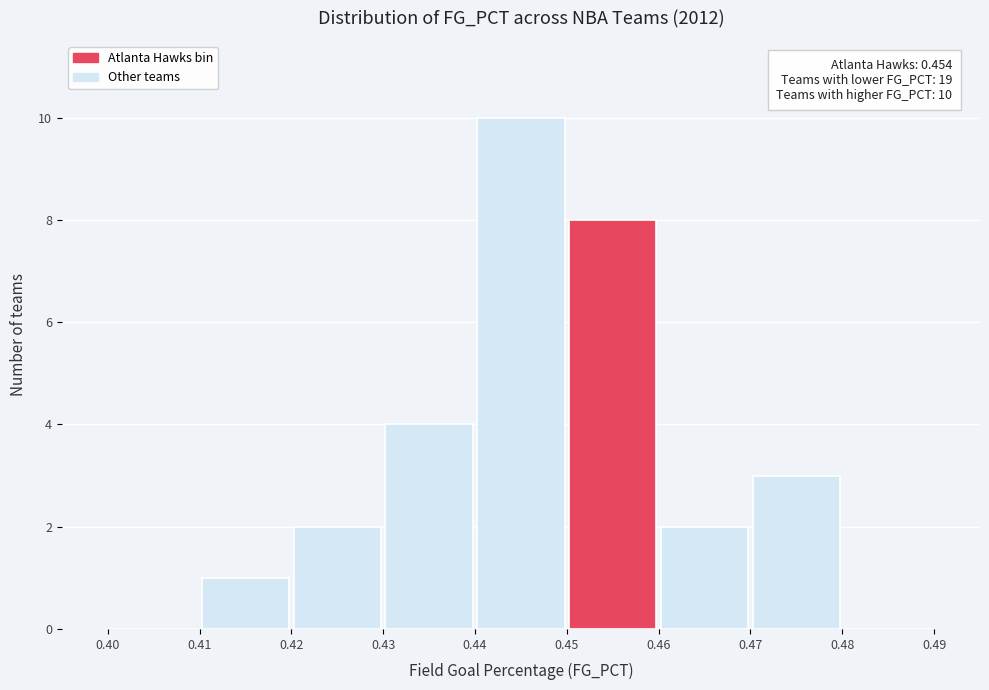

Over which range of the x-axis is the bar tallest?

0.44 to 0.45